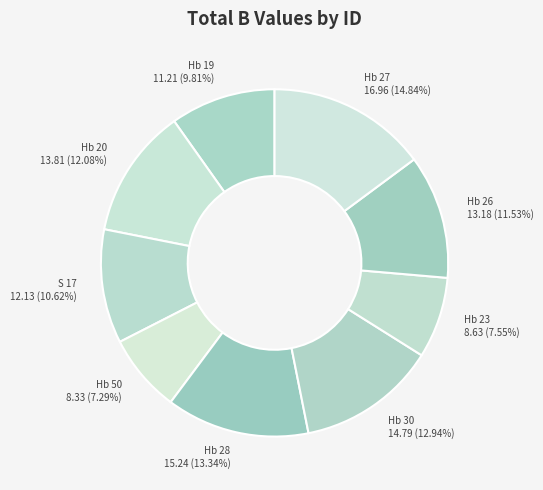

Does any single category account for the majority?

No